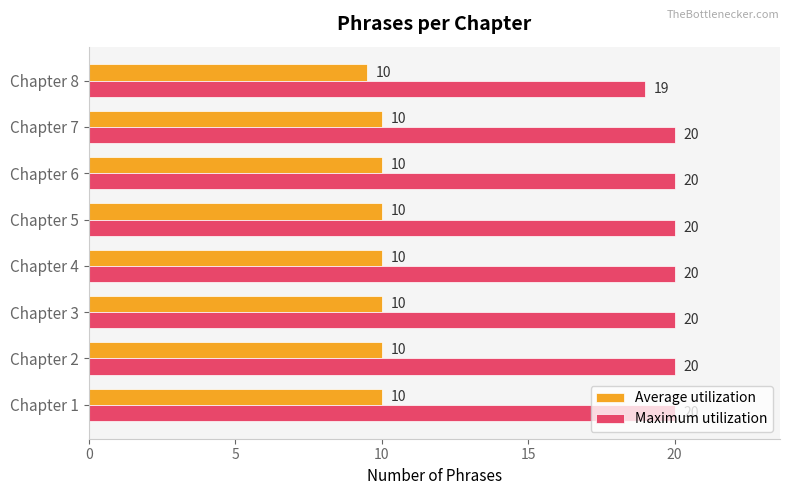

The Maximum utilization series shows 35.3 at Chapter 1. True or false?

False